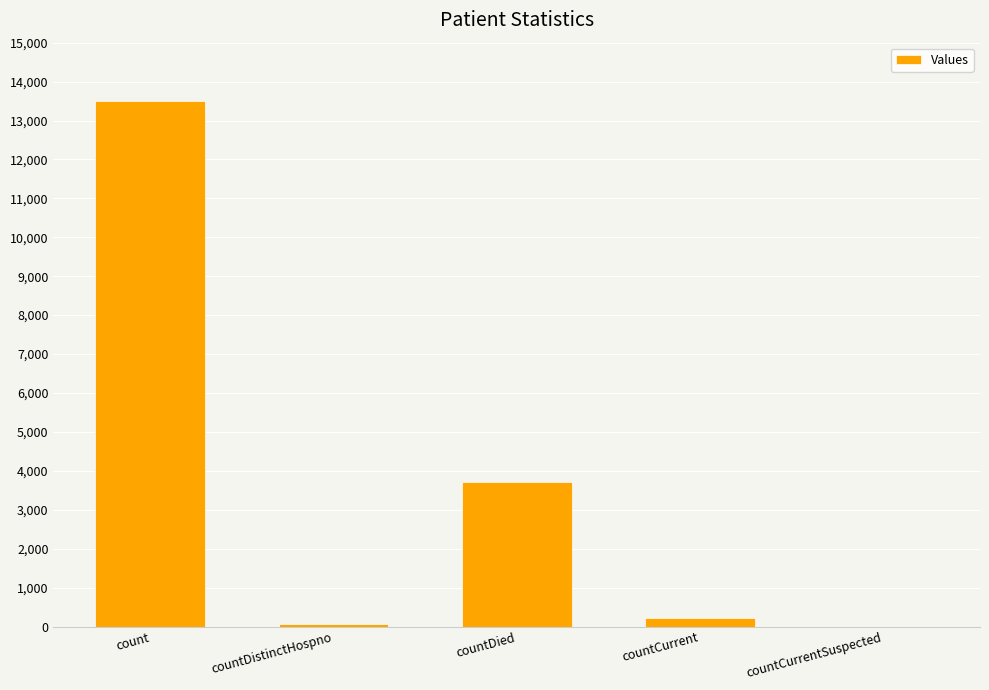

How many distinct data groups are displayed?

1